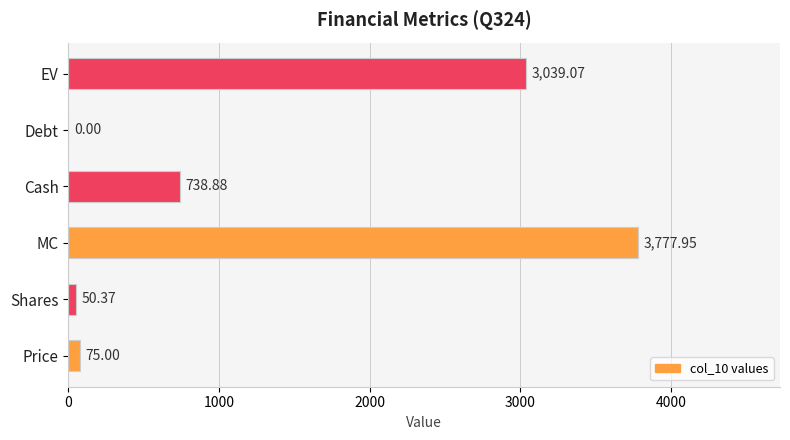

How many data points are above 738?

3